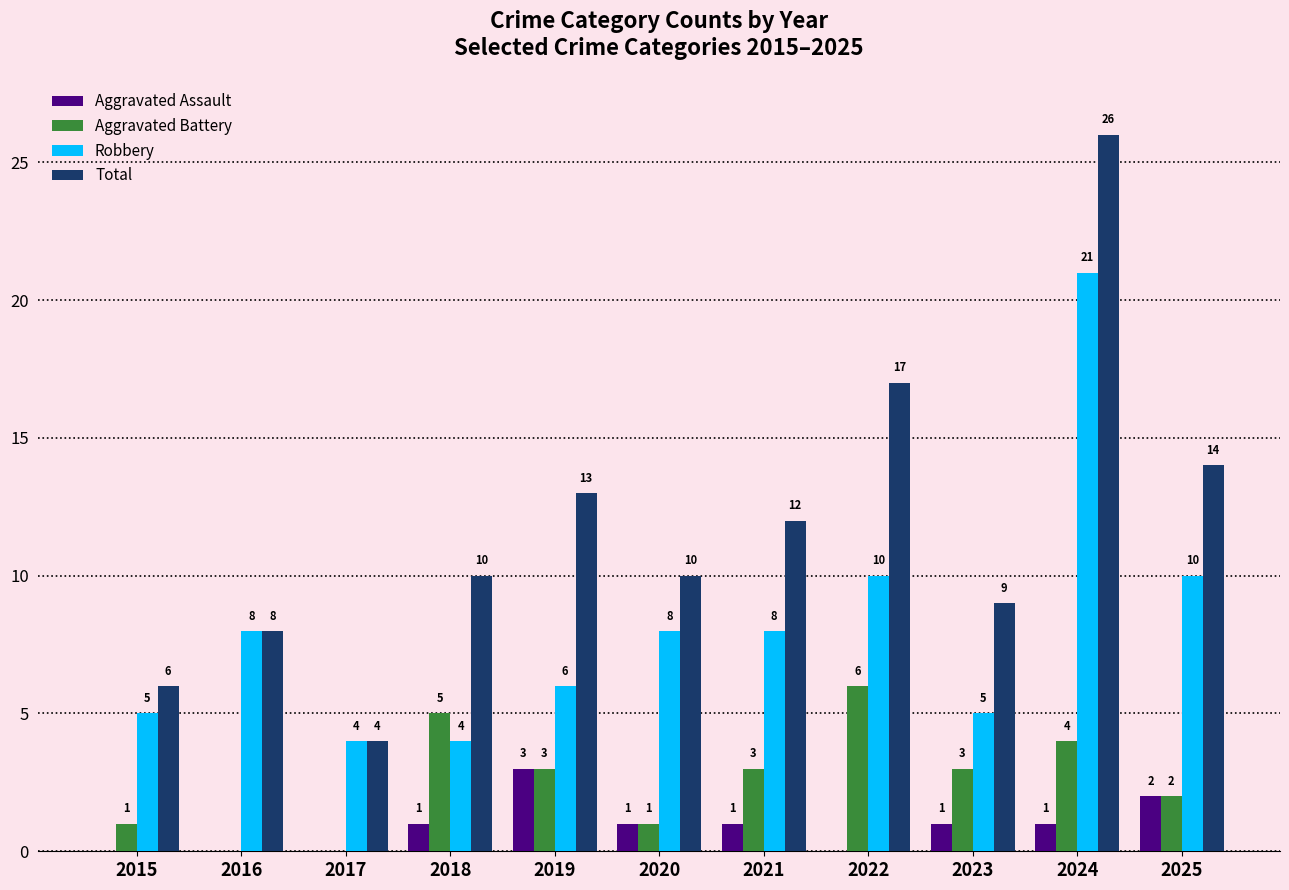

The Robbery series shows 7 at 2023. True or false?

False